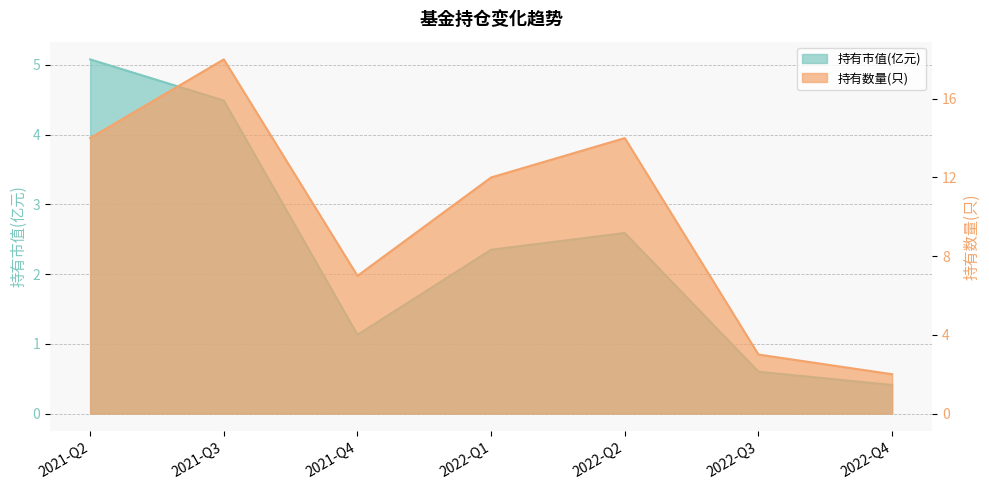

Does the chart have visible grid lines?

Yes